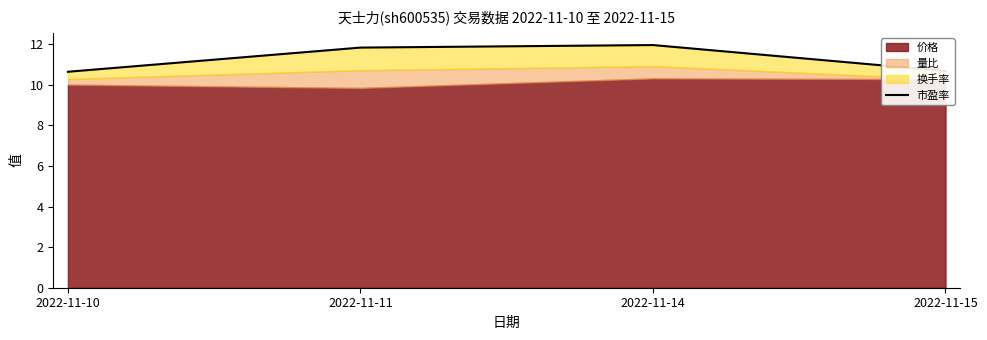

Approximately how many times larger is the value at 2022-11-14 compared to 2022-11-15?

1.1